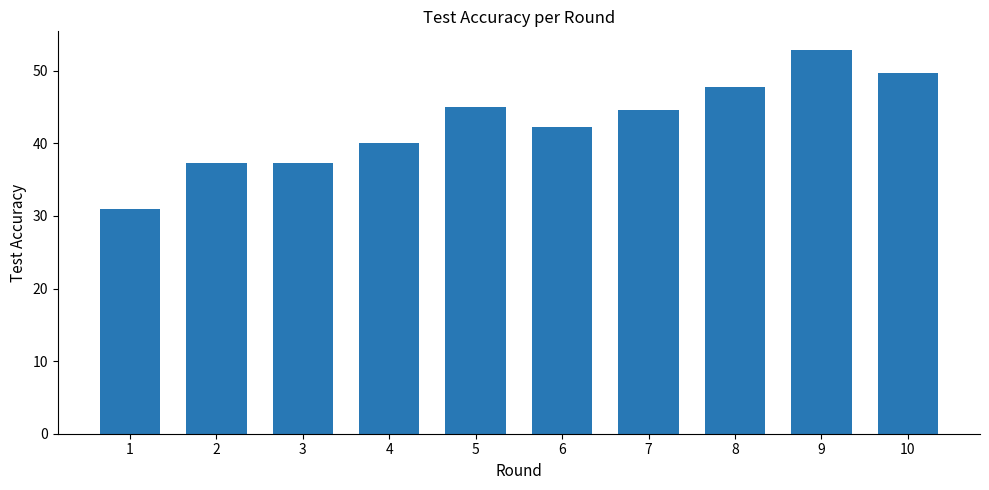

True or false: the data shows 58.9 at 7.

False